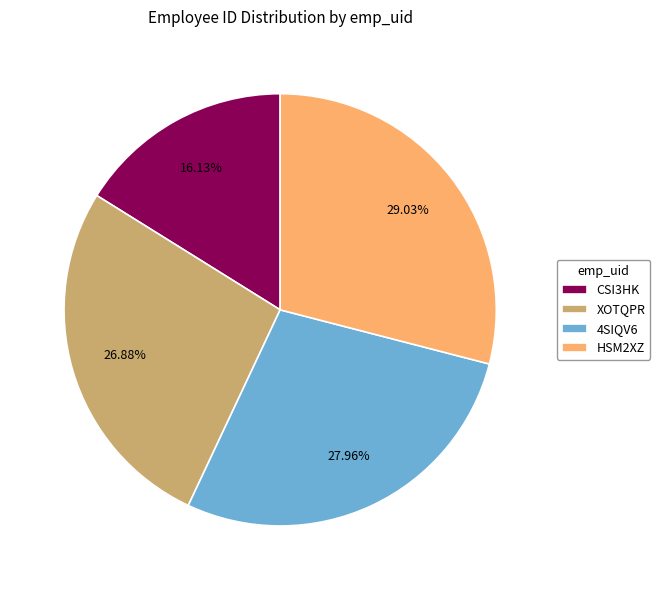

Between XOTQPR and HSM2XZ, which is larger?

HSM2XZ